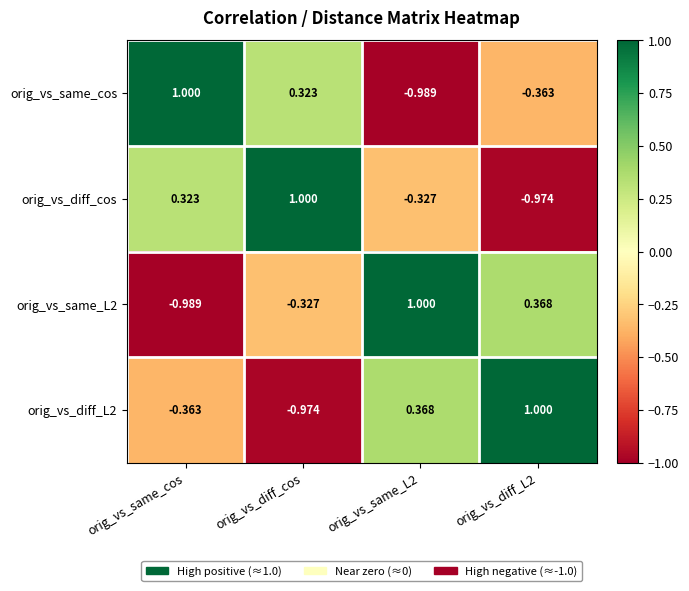

Where is orig_vs_same_cos nearest to the value 0?

orig_vs_diff_cos